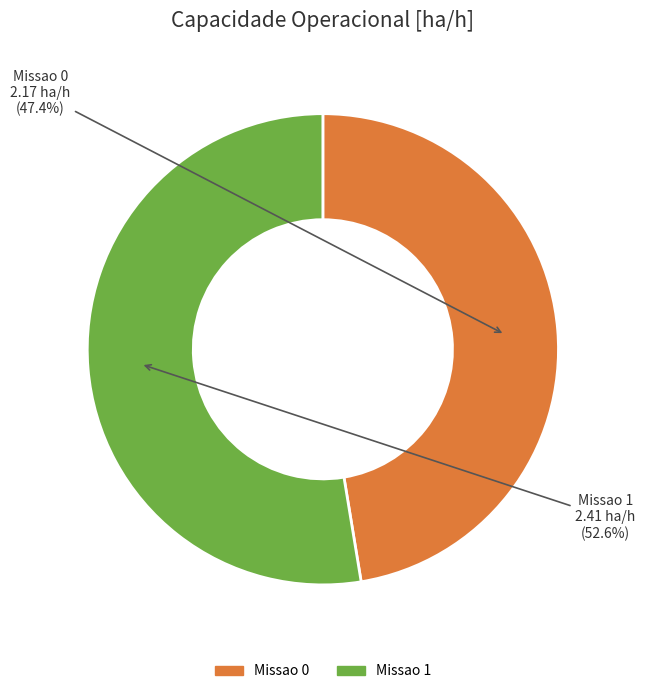

Is there a majority slice in this chart?

Yes